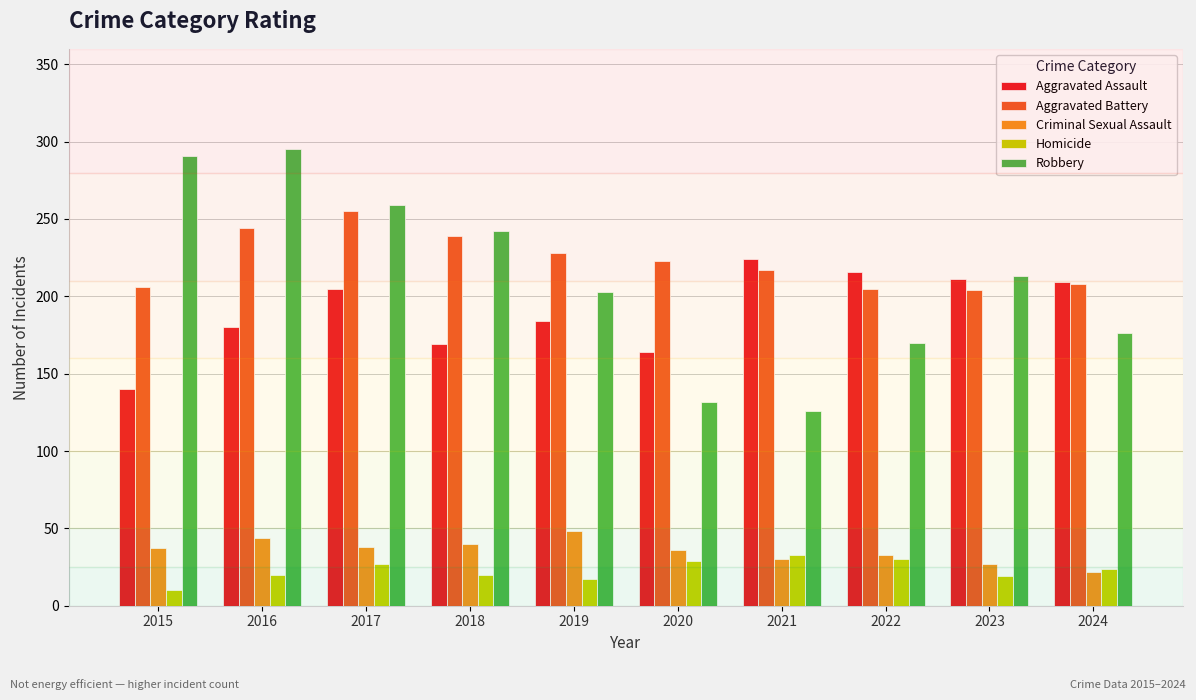

Which series has the largest total across all categories?

Aggravated Battery